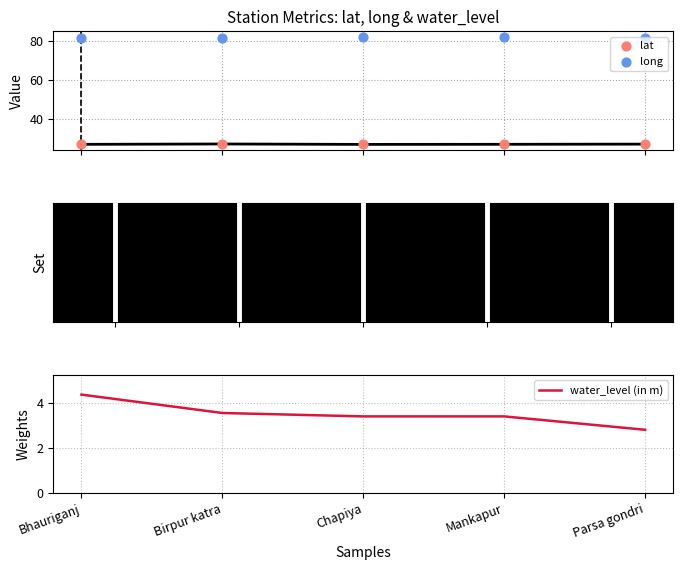

Which series has the largest total across all categories?

long